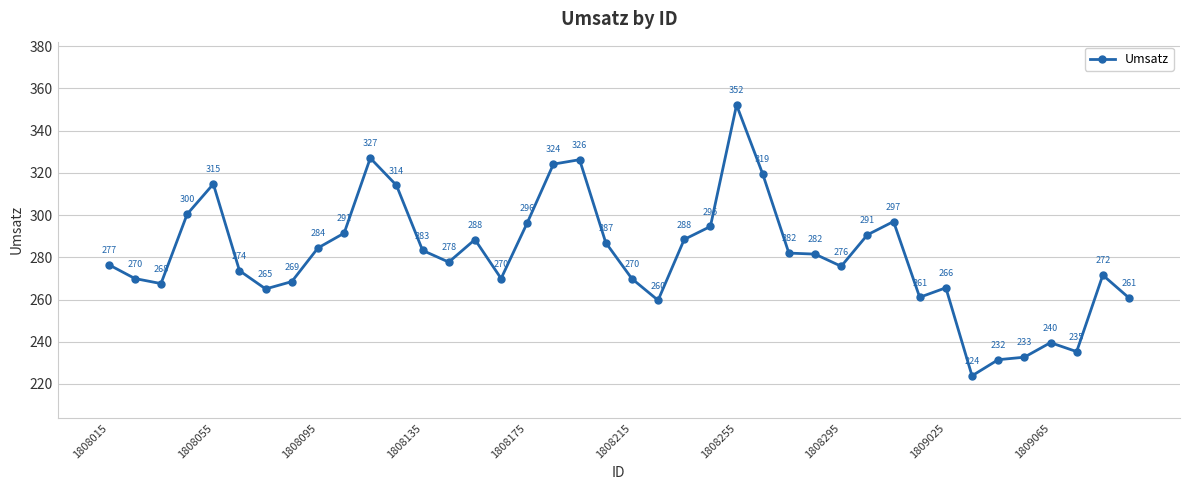

What is the value of the 24th point from the left?

294.6